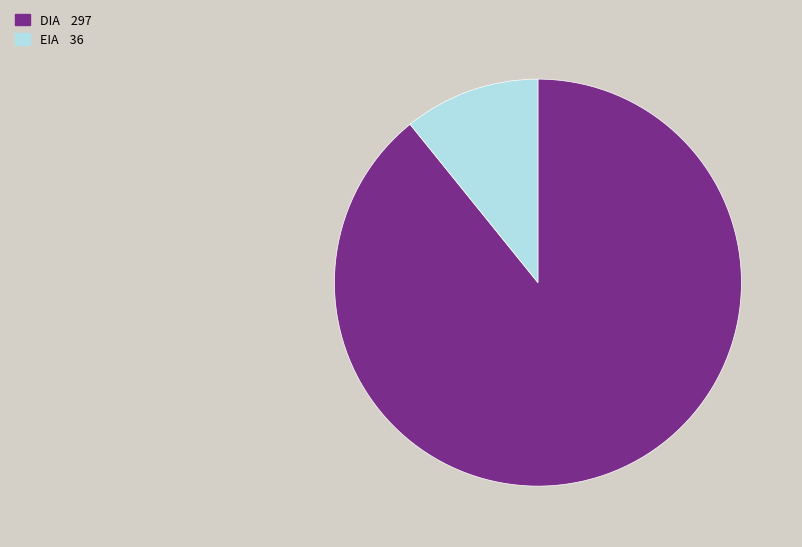

Which has a higher value, EIA or DIA?

DIA